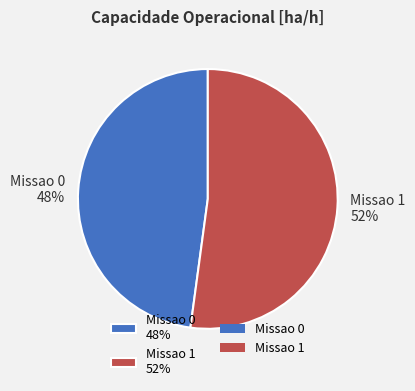

True or false: Missao 0 accounts for 48% of the total.

True